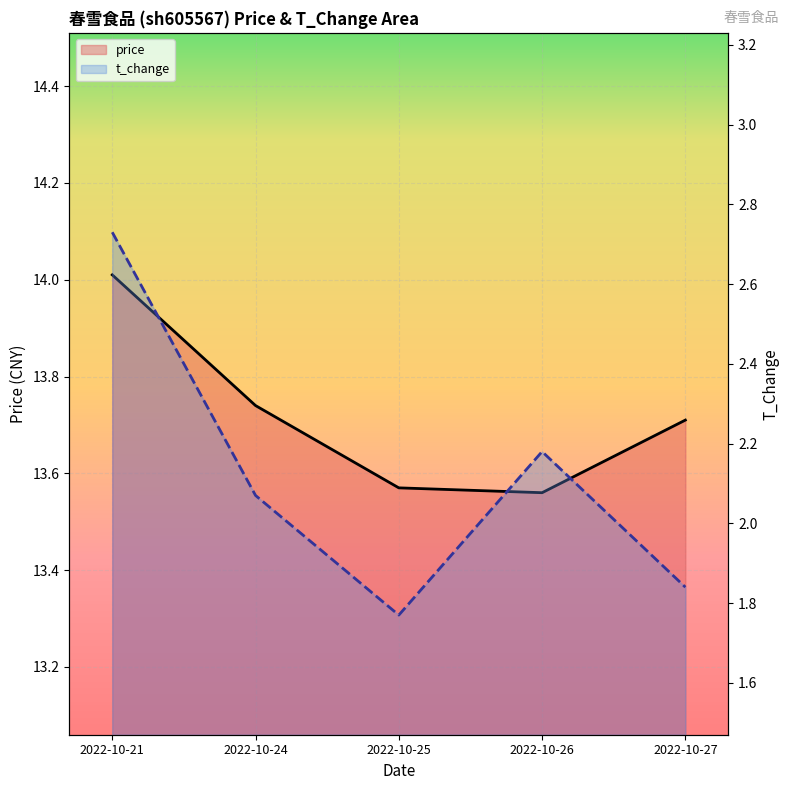

Does the chart display data point markers on the line(s)?

No